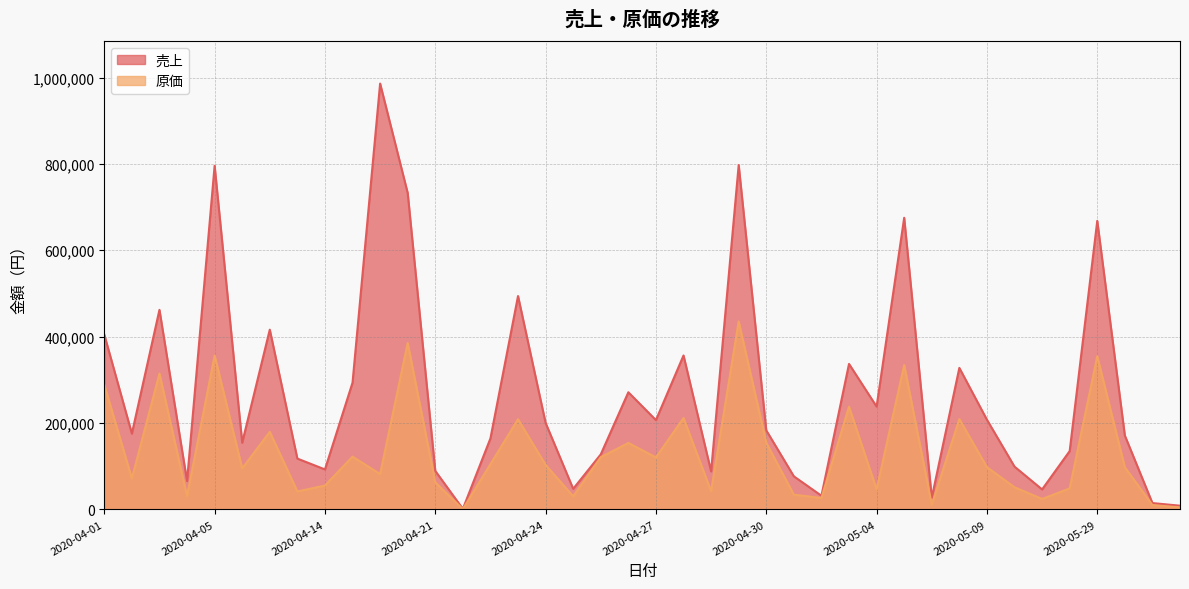

True or false: 売上 has a value of 389211 at 2020-05-04.

False